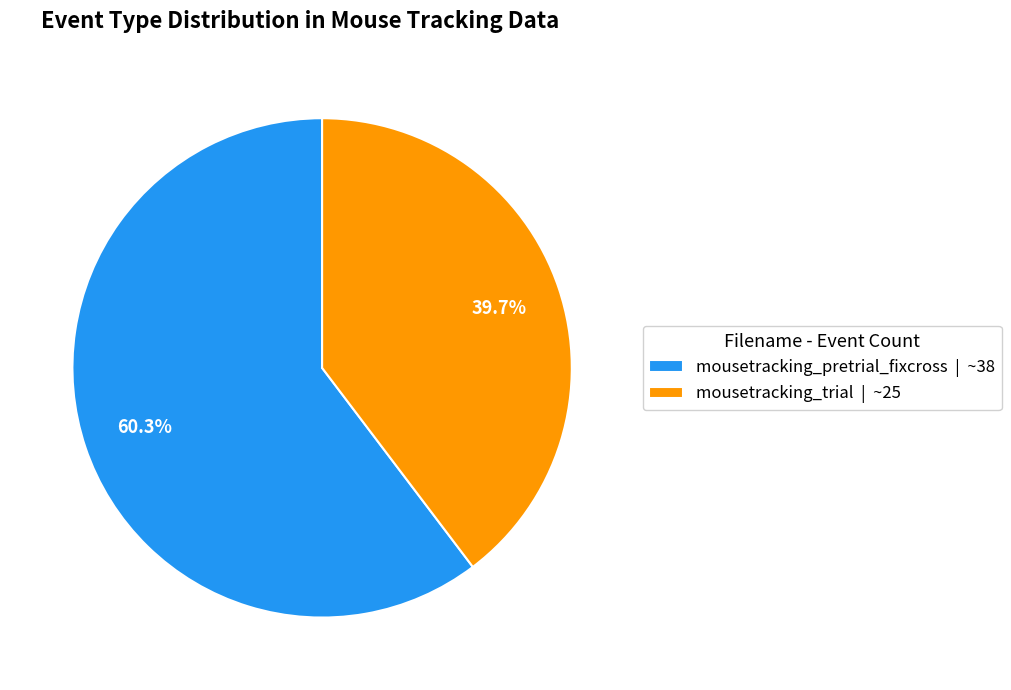

Which has a higher value, mousetracking_pretrial_fixcross | ~38 or mousetracking_trial | ~25?

mousetracking_pretrial_fixcross | ~38